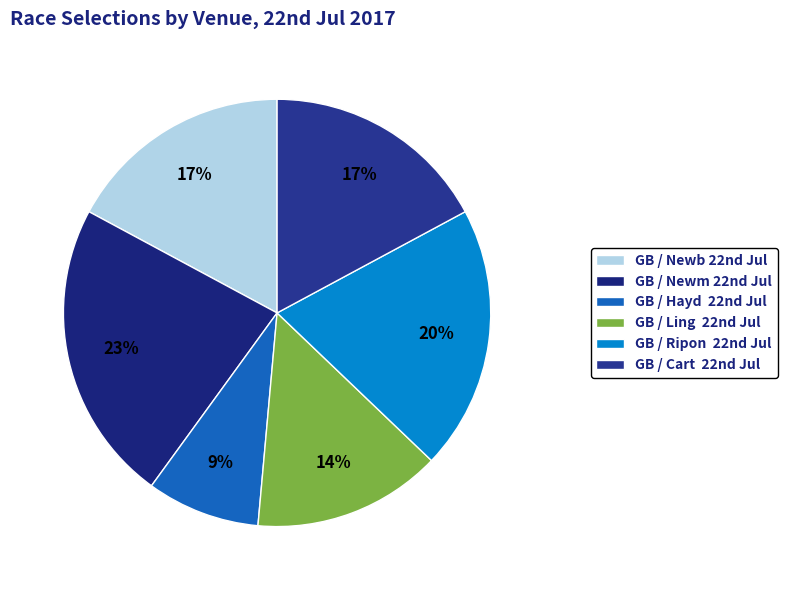

Rank the categories by value from highest to lowest.

GB / Newm 22nd Jul, GB / Ripon  22nd Jul, GB / Newb 22nd Jul, GB / Cart  22nd Jul, GB / Ling  22nd Jul, GB / Hayd  22nd Jul